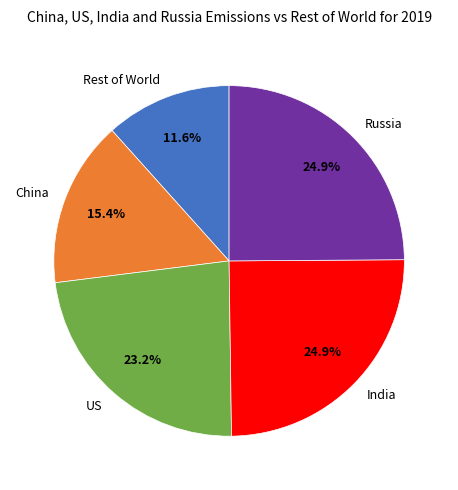

Is there a majority slice in this chart?

No